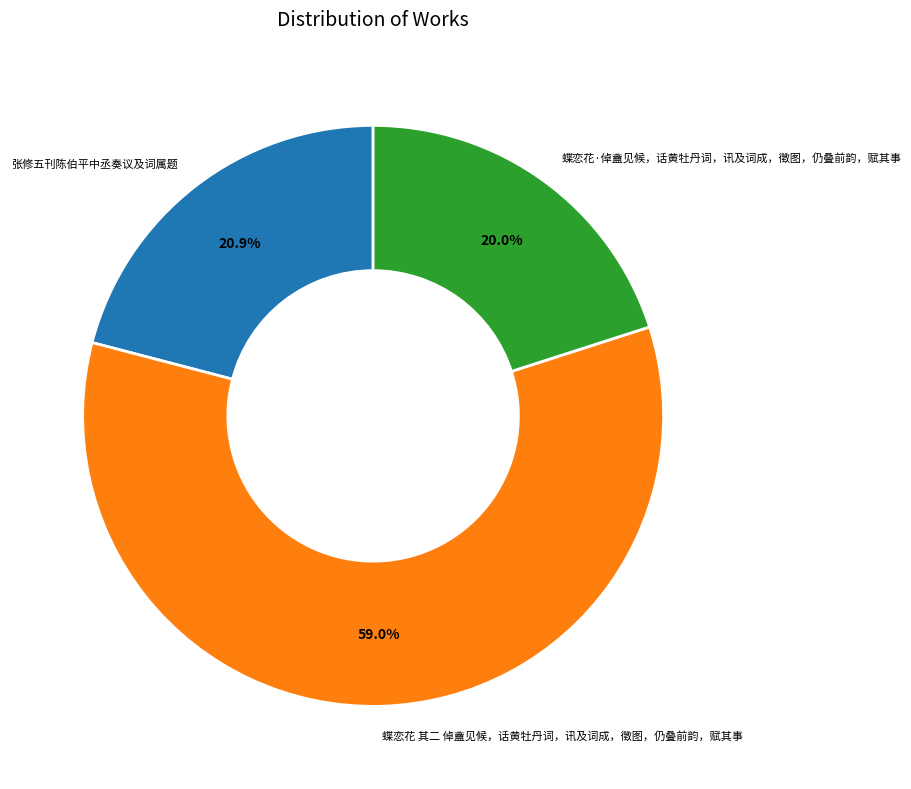

To the nearest percent, what portion does 蝶恋花·倬盦见候，话黄牡丹词，讯及词成，徵图，仍叠前韵，赋其事 represent?

20%